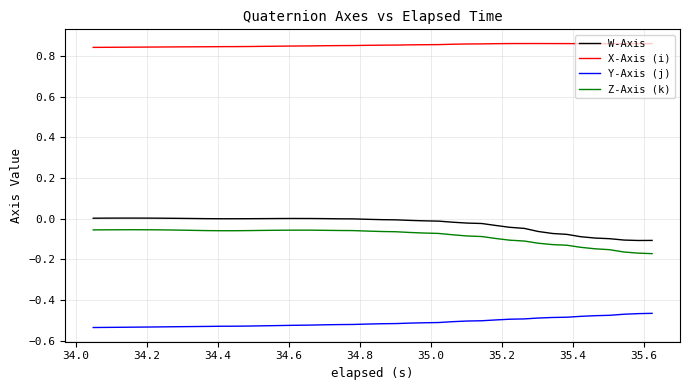

Which series has the largest total across all categories?

X-Axis (i)